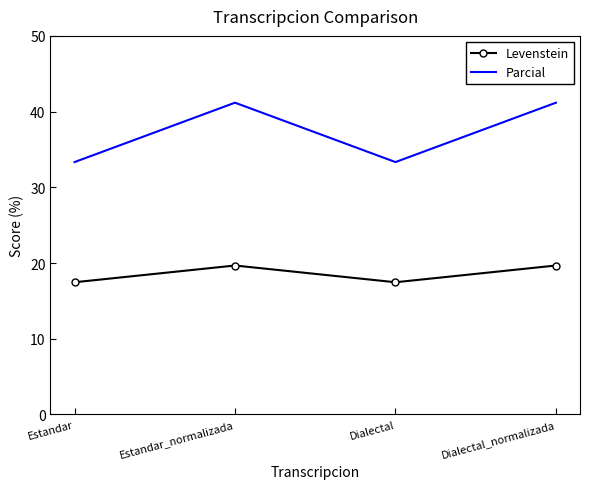

What is the sum of the Parcial values at Dialectal and Dialectal_normalizada?

74.5